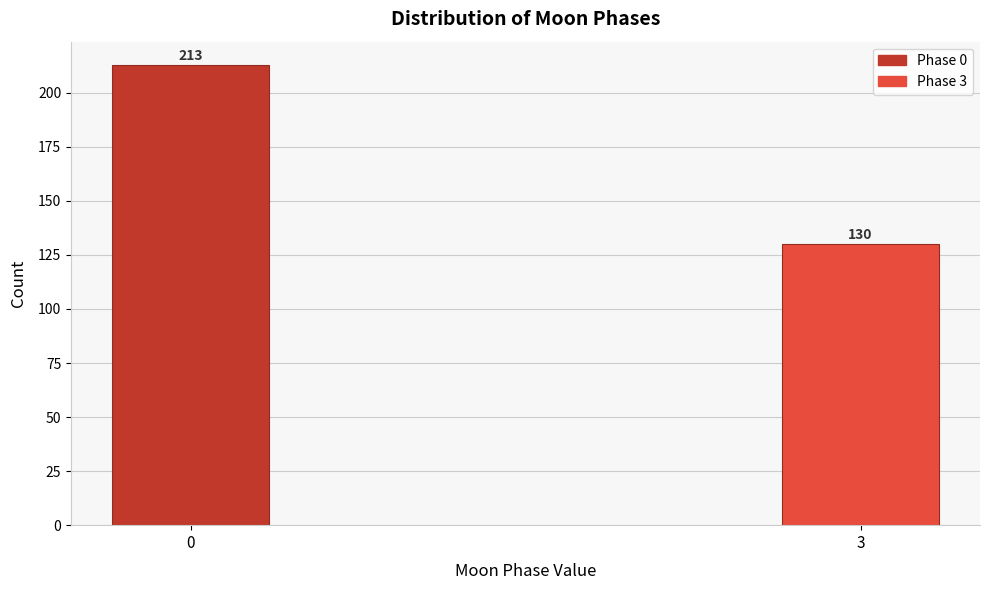

Reading right to left, list all the values displayed in this chart.

130	213